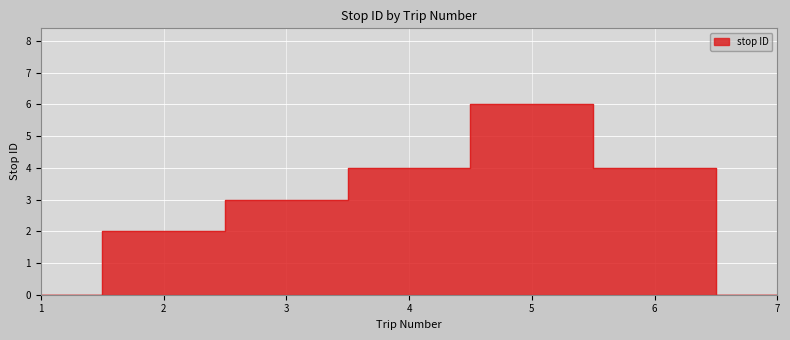

Rank the categories by value from highest to lowest.

5, 4, 6, 3, 2, 1, 7